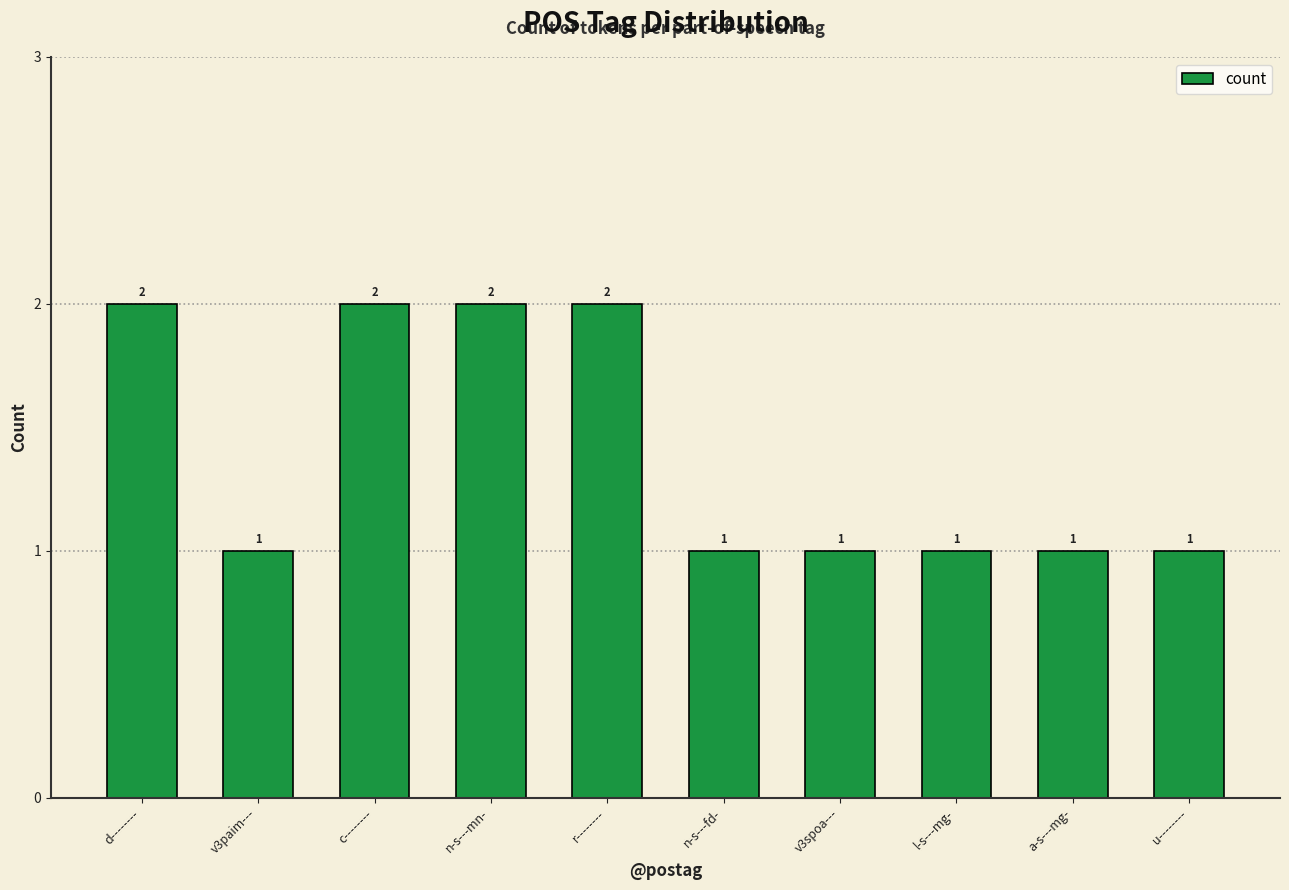

Reading right to left, list all the values displayed in this chart.

1	1	1	1	1	2	2	2	1	2